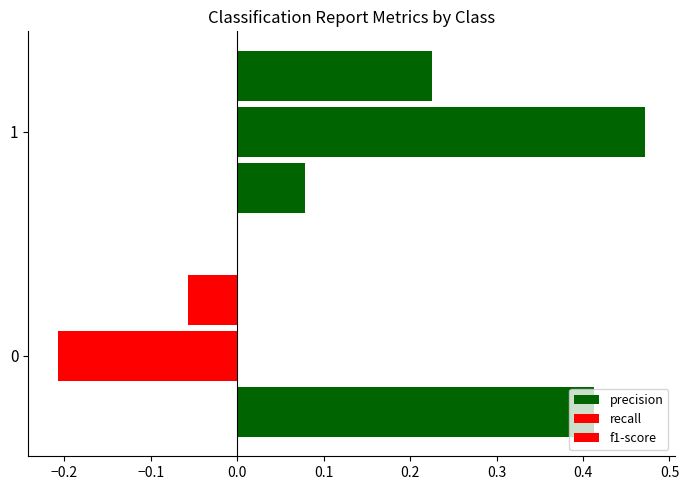

Which series has the largest range (max minus min)?

recall